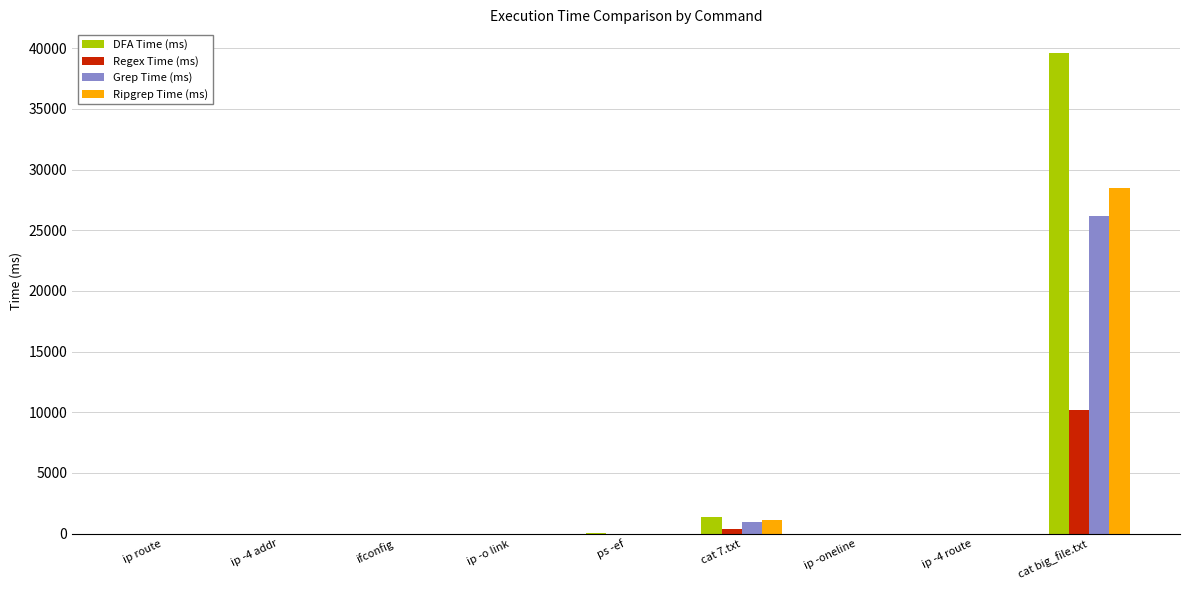

At which category is the sum across all series the highest?

cat big_file.txt